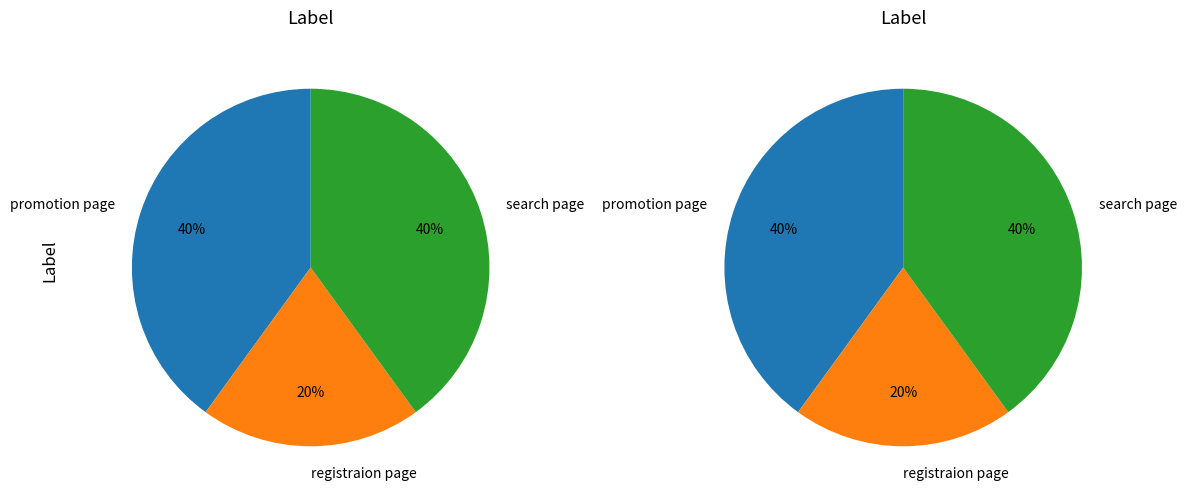

To the nearest percent, what is the combined percentage of promotion page and search page?

80%